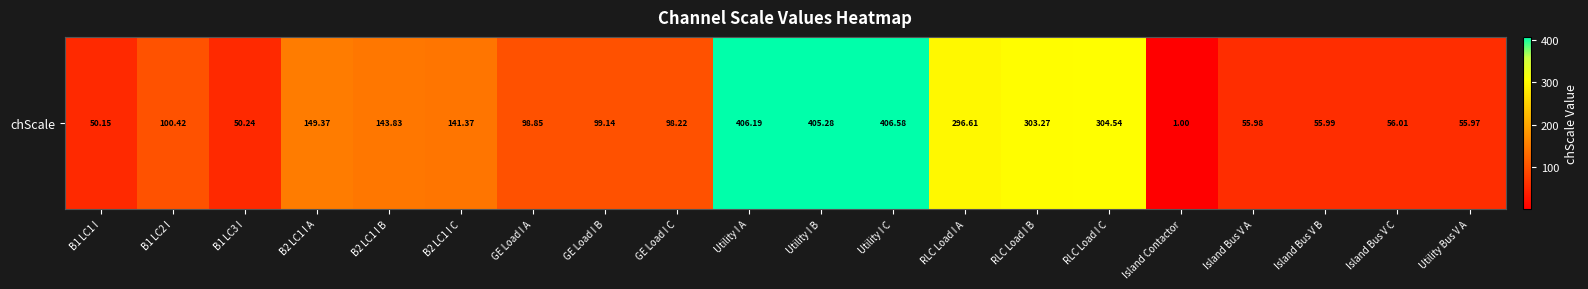

What is the maximum value shown in the chart?

406.6